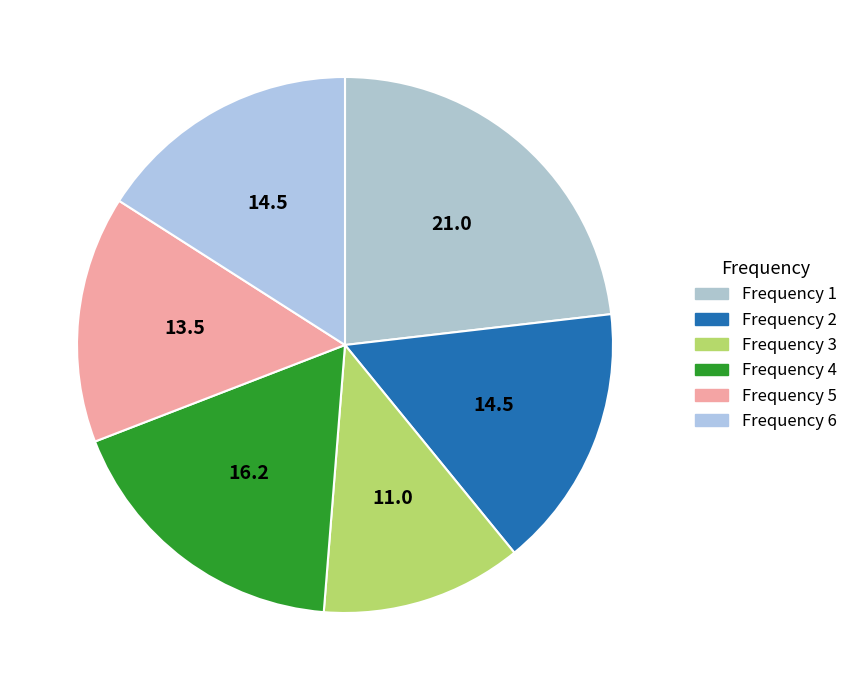

How many segments does this pie chart have?

6